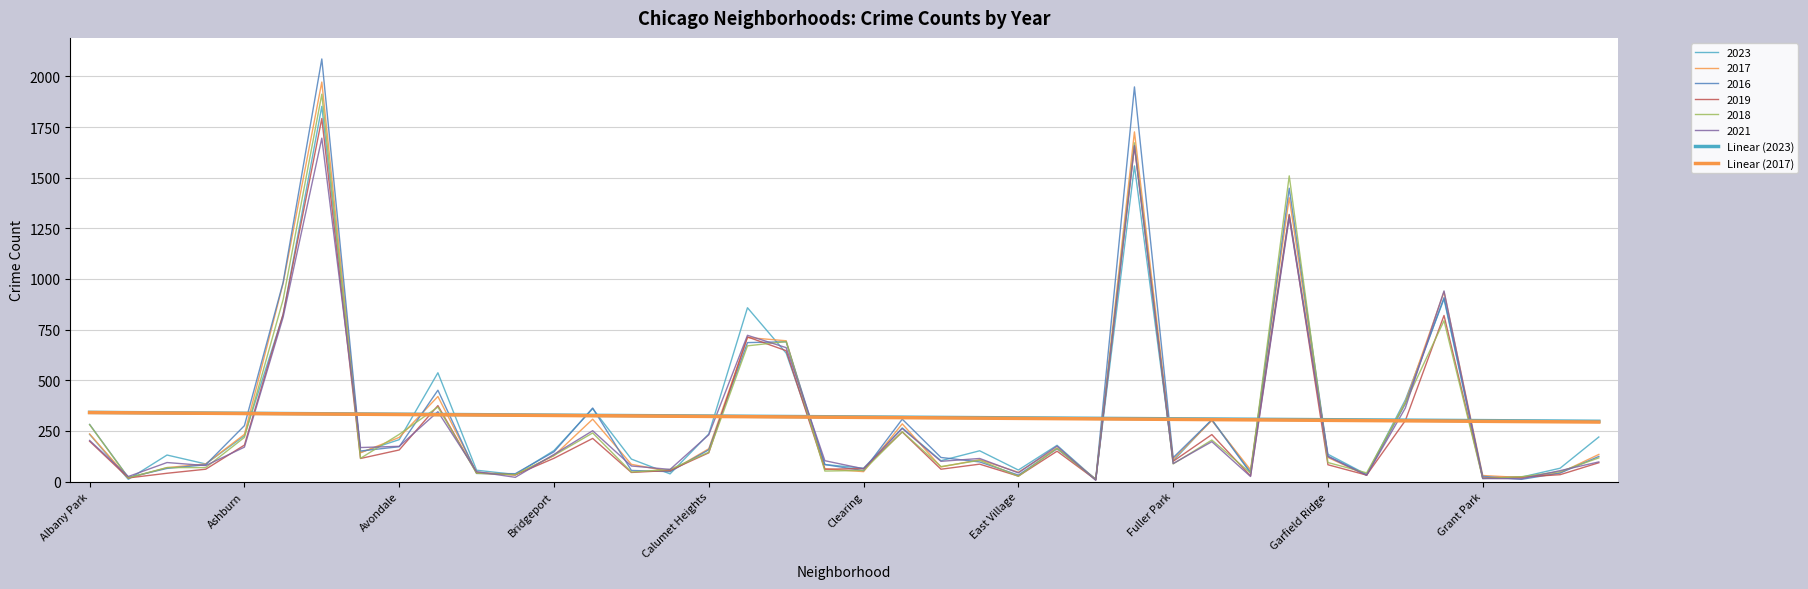

What is the lowest value of the Linear (2023) series?

297.5